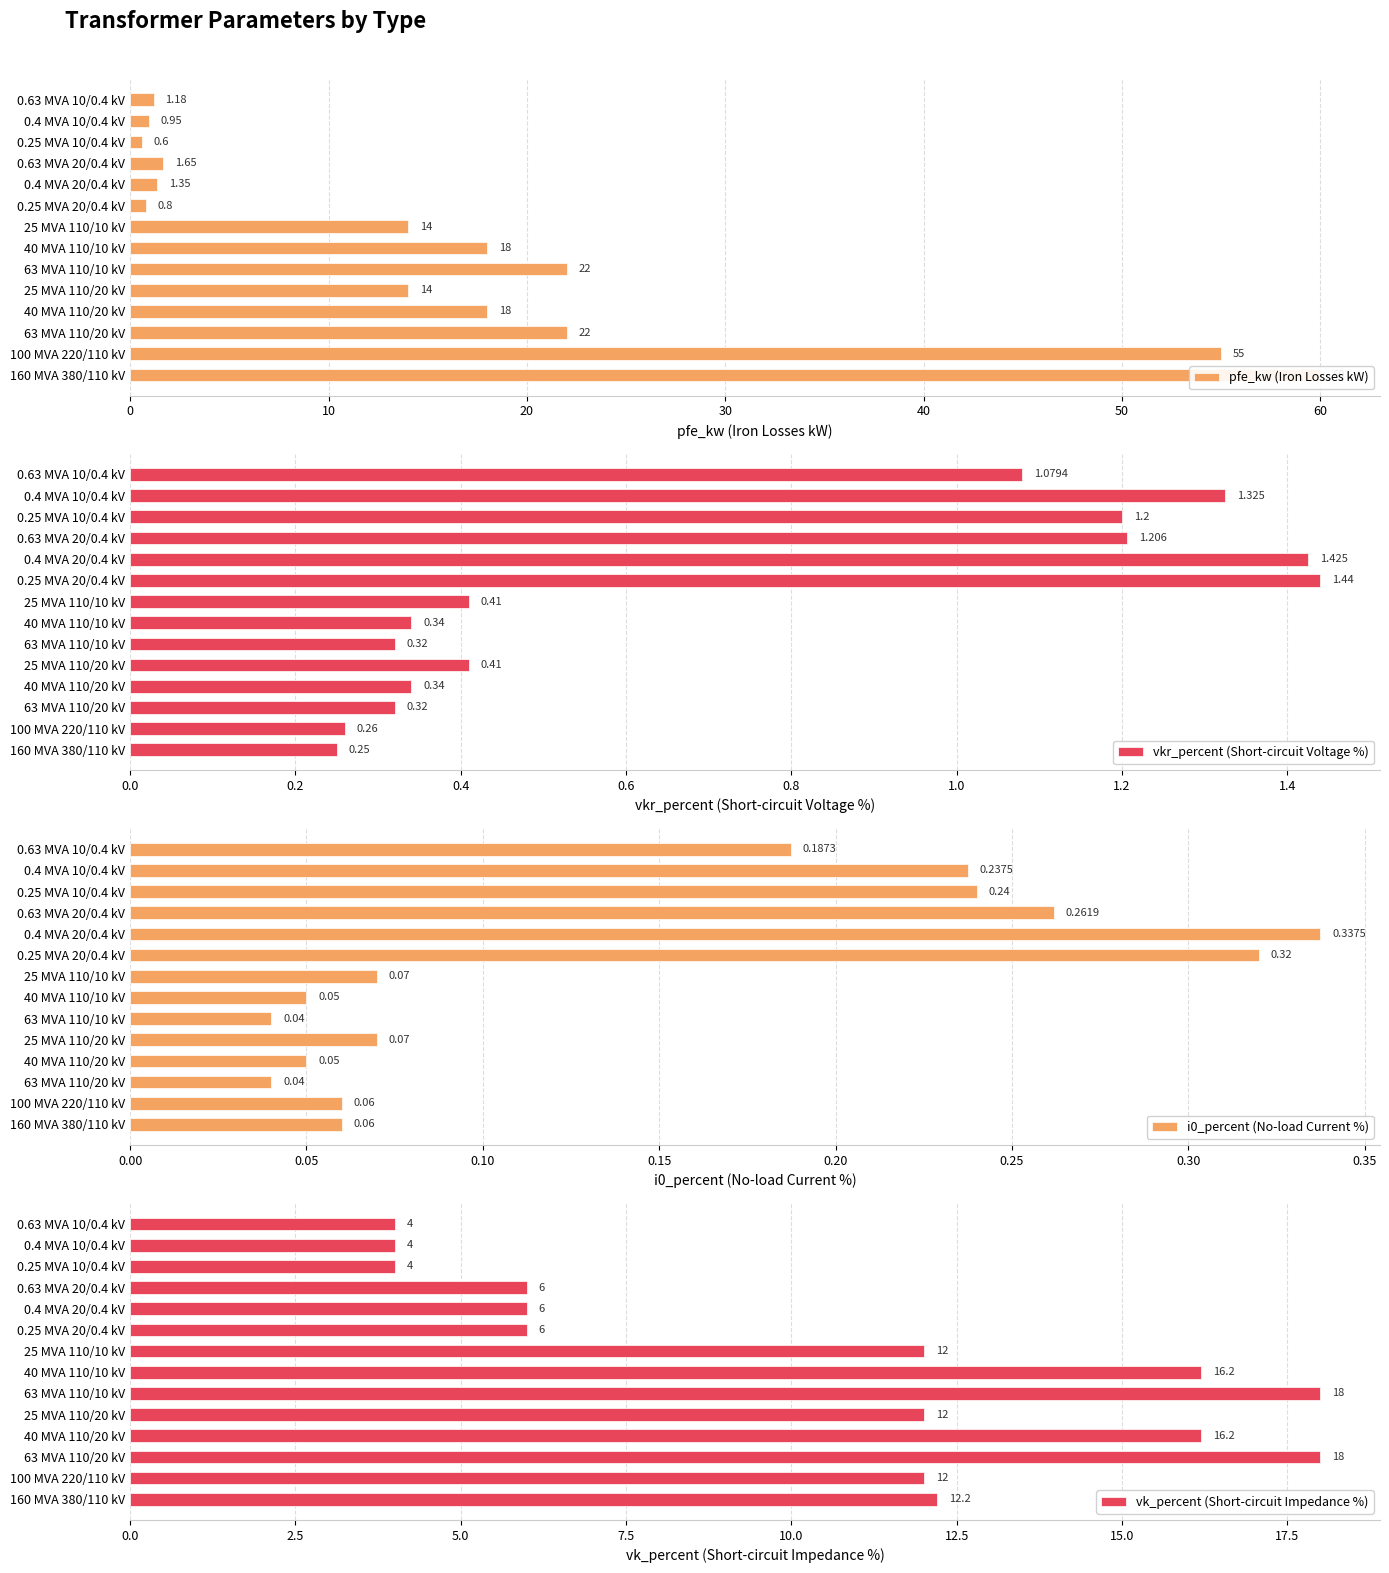

Which series has the largest range (max minus min)?

pfe_kw (Iron Losses kW)